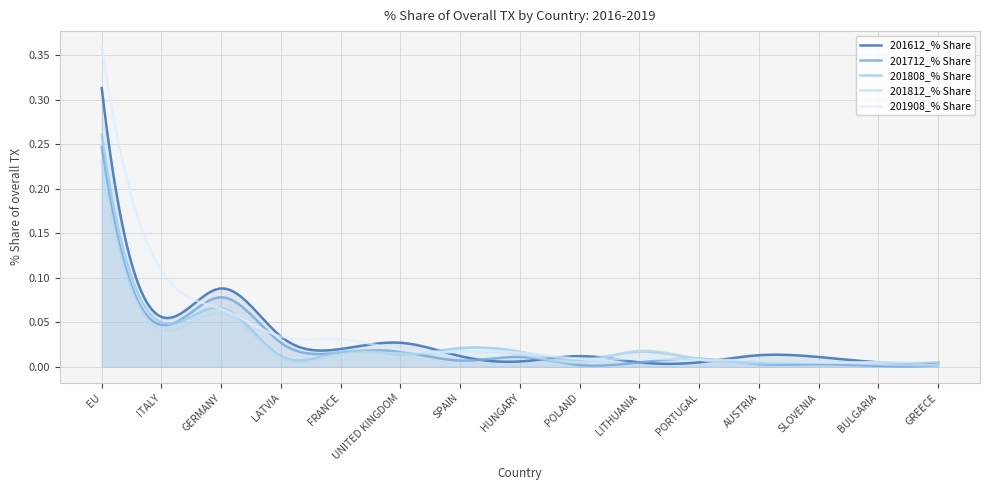

Which series changed the most between ITALY and LATVIA?

201908_% Share